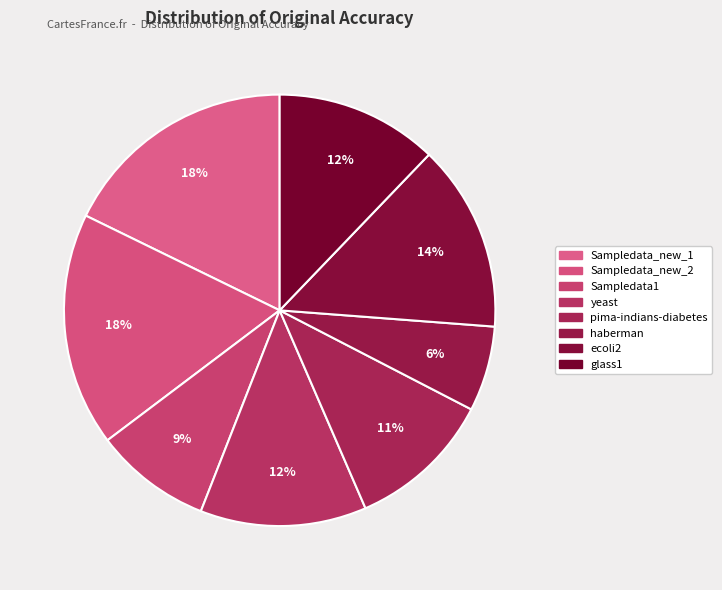

How many segments does this pie chart have?

8